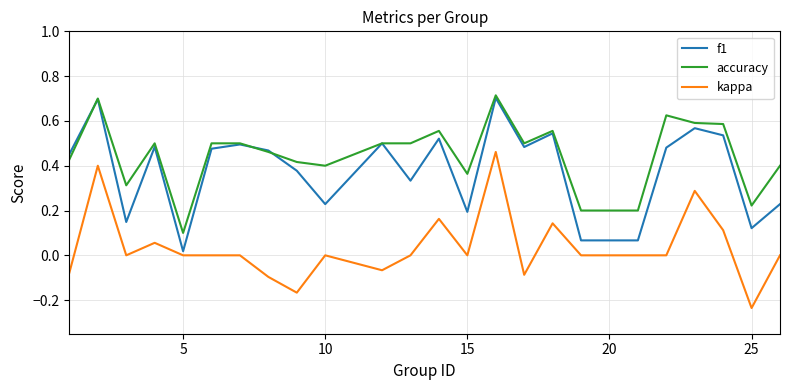

Is this an area chart (filled region under the line)?

No